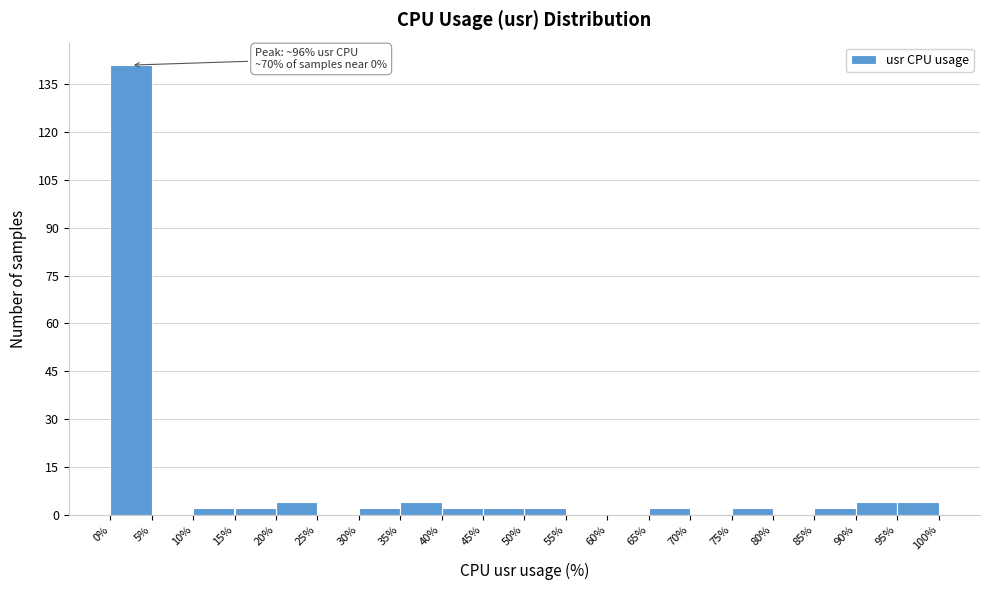

Over which range of the x-axis is the bar tallest?

0% to 5%